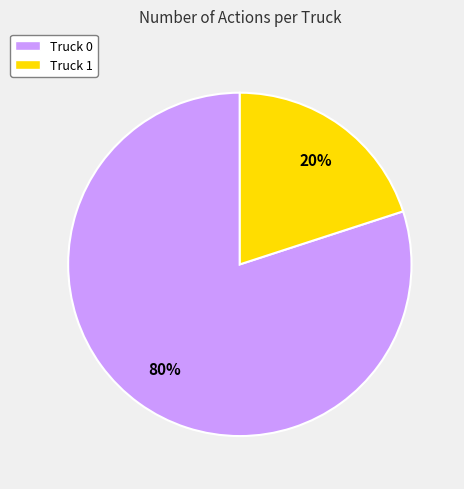

Rank the categories by value from highest to lowest.

Truck 0, Truck 1